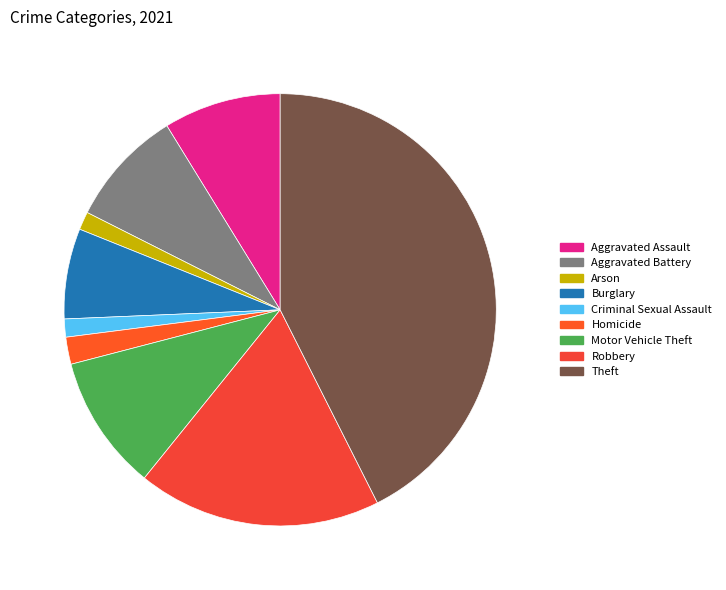

To the nearest percent, what is the difference between the Aggravated Assault and Homicide slice percentages?

7%